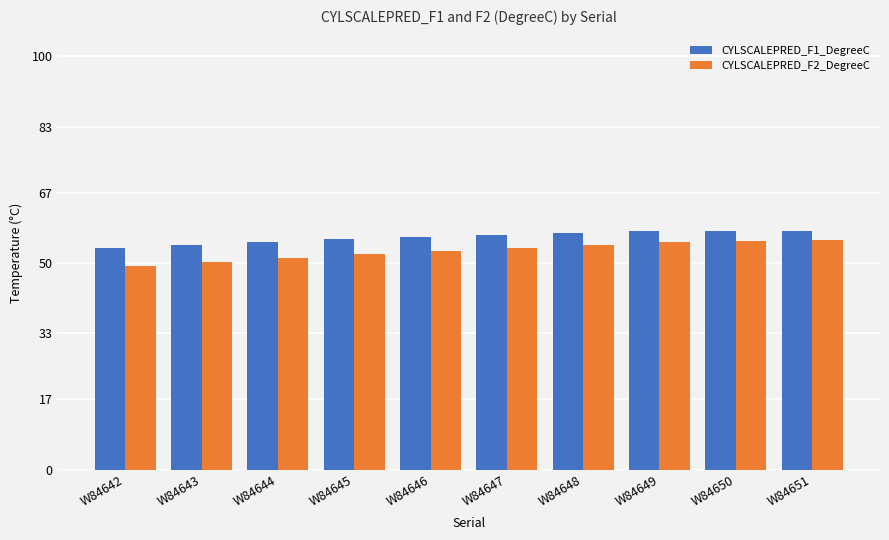

The CYLSCALEPRED_F1_DegreeC series shows 34.9 at W84645. True or false?

False